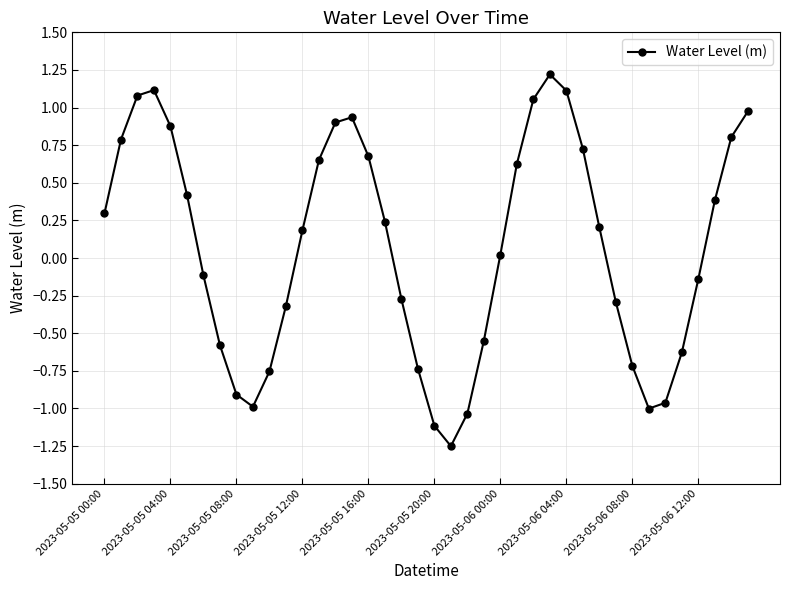

Does the chart display data point markers on the line(s)?

Yes